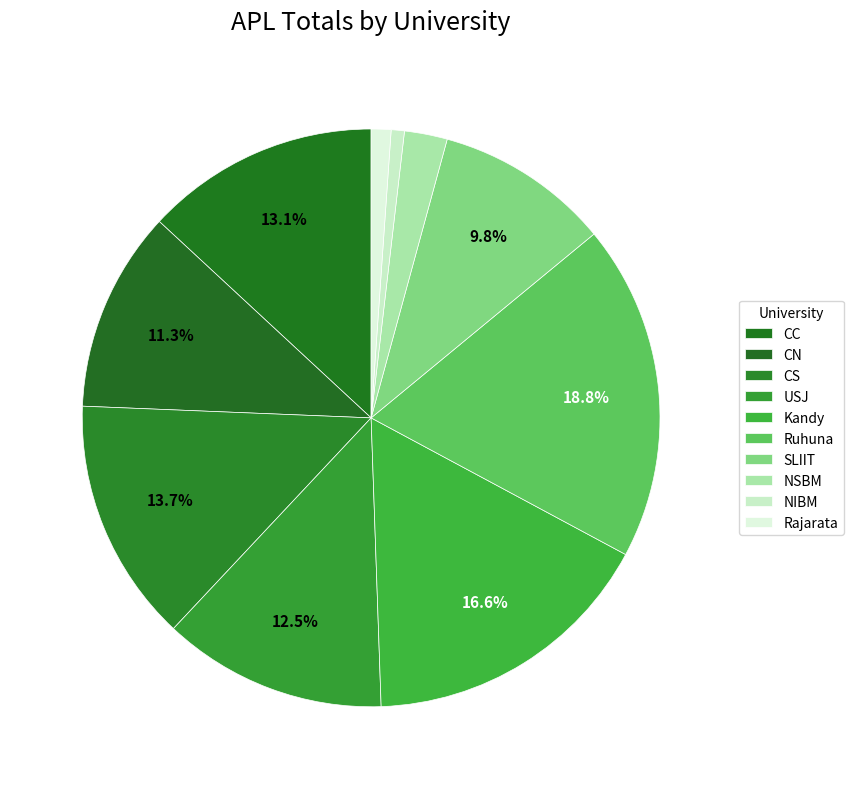

The Ruhuna slice represents 19% of the pie. True or false?

True